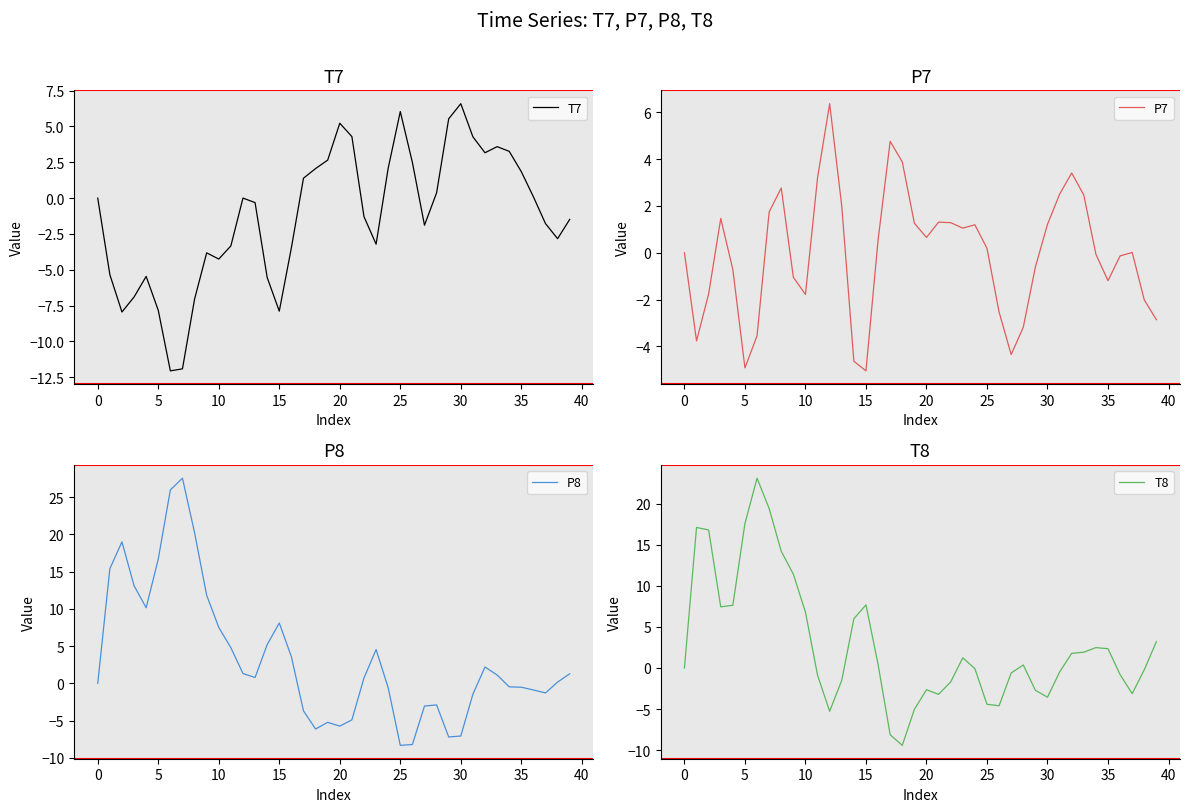

Is it true that T7 equals -3.7 at 35?

False